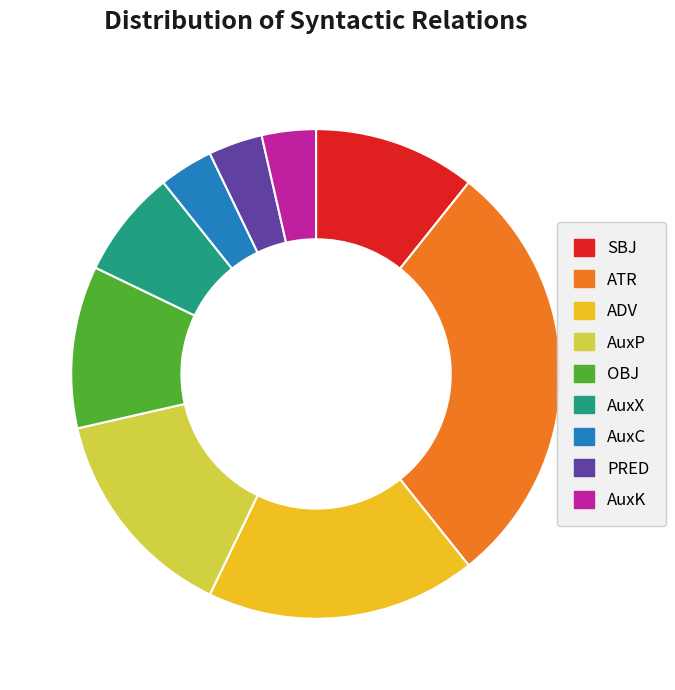

Is it true that AuxX is 2% of the pie?

False